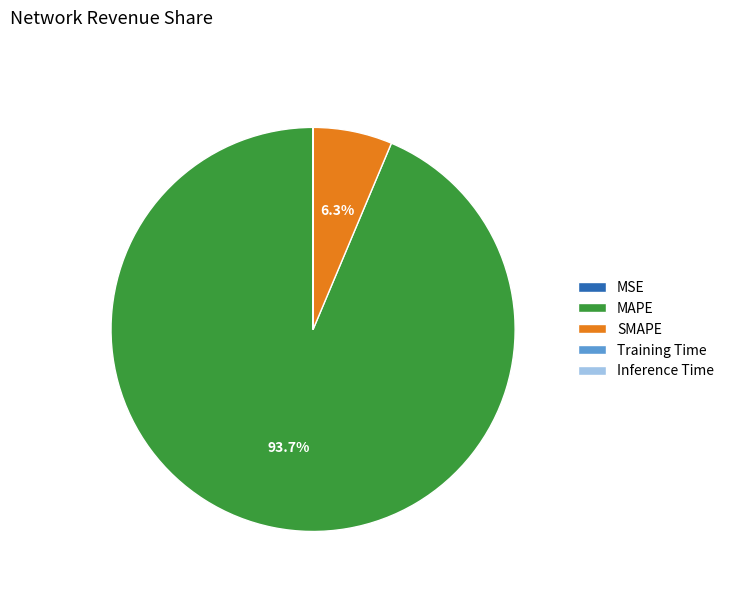

Which slice is the largest?

MAPE